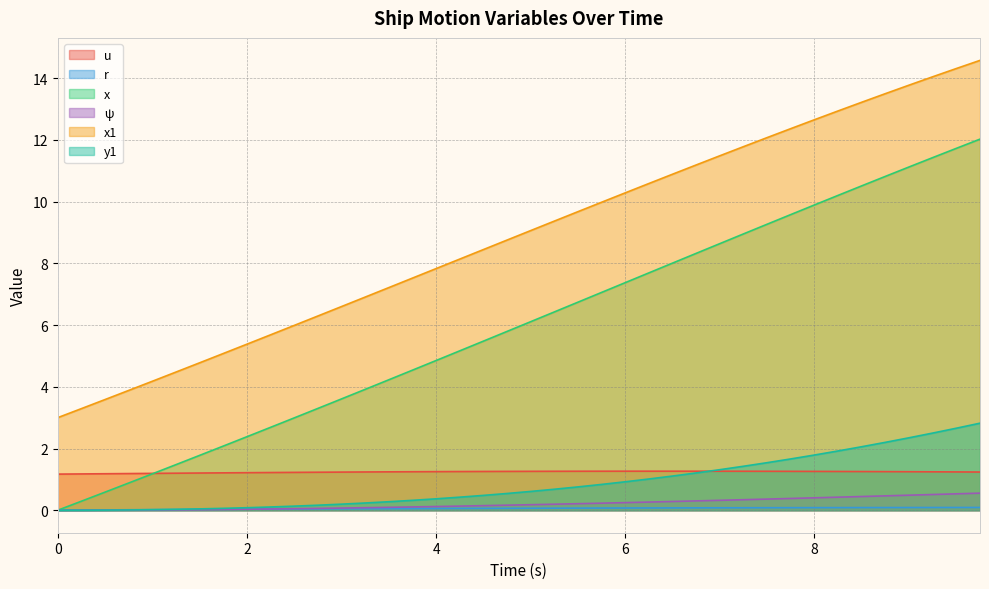

What is the label of the 19th point from the right?

5.25